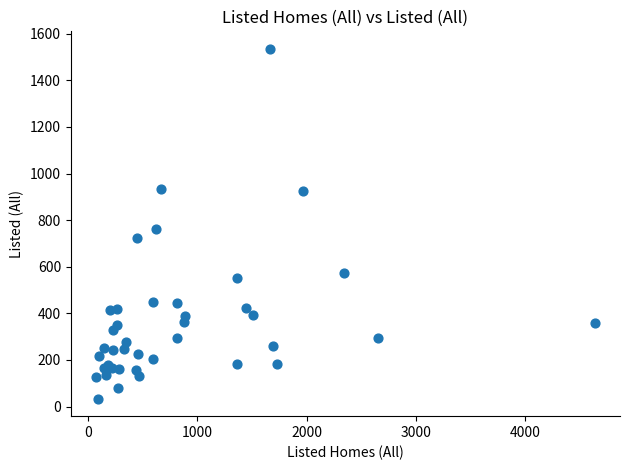

What Y value in the scatter plot is closest to 784?

762